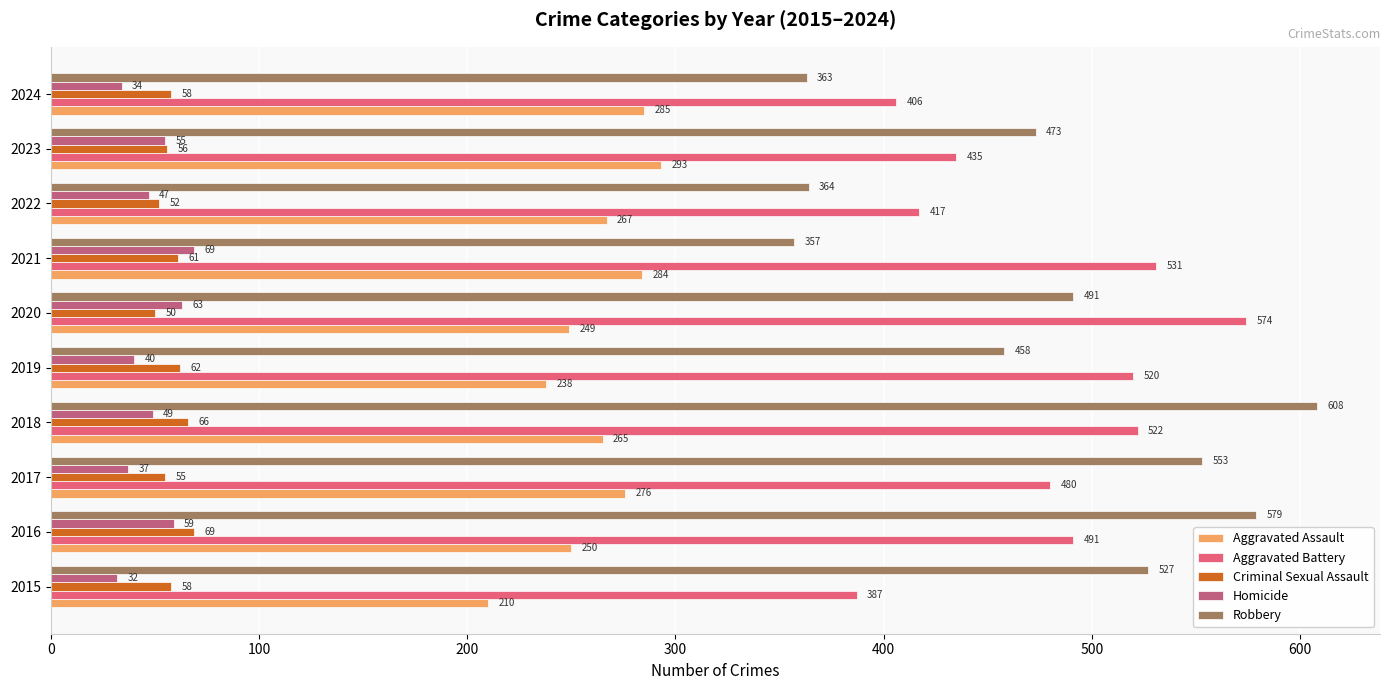

At which category does the chart reach its peak across all series?

2018